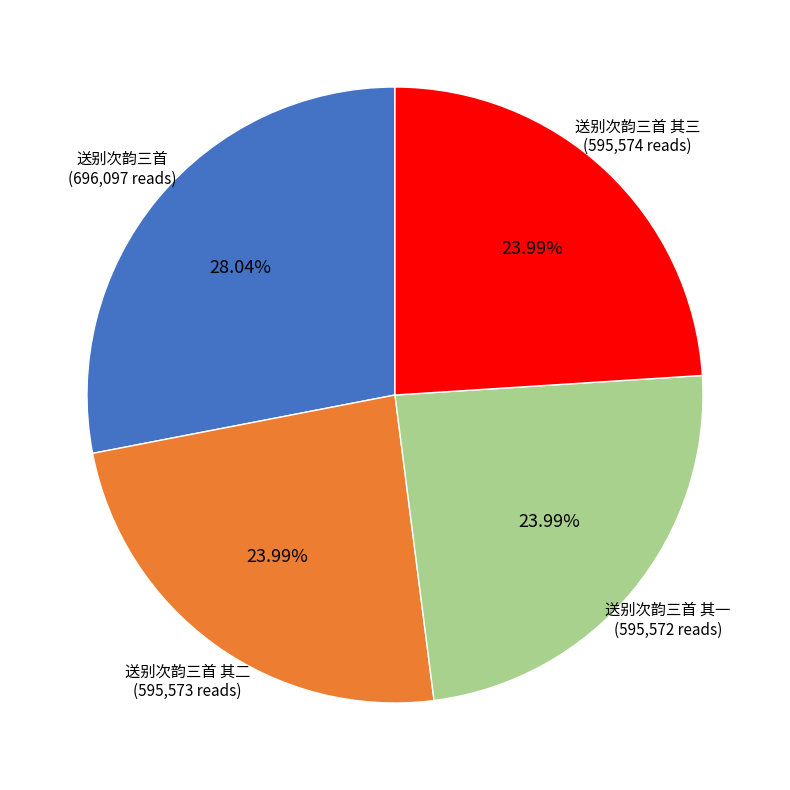

Does any single category account for the majority?

No